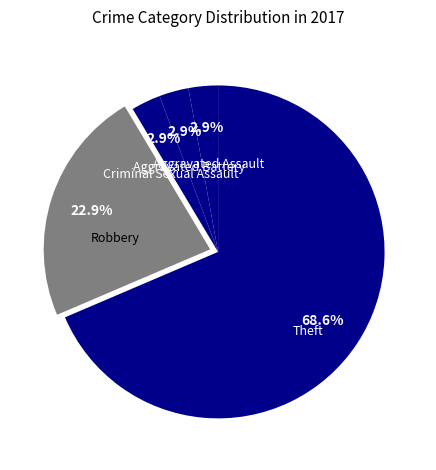

Which category has the biggest portion of the pie?

Theft